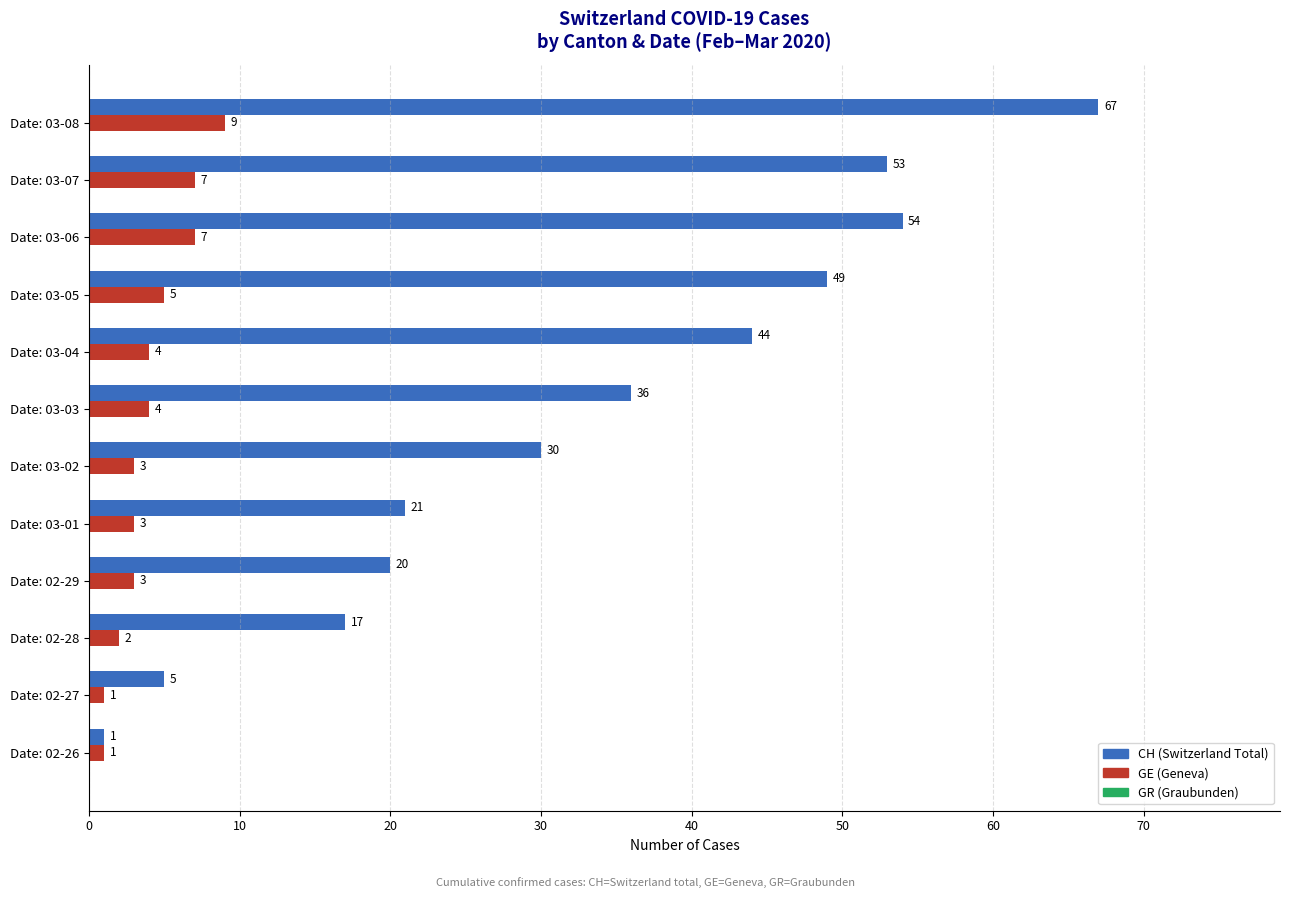

What is the difference between the highest and lowest values at Date: 03-06?

47